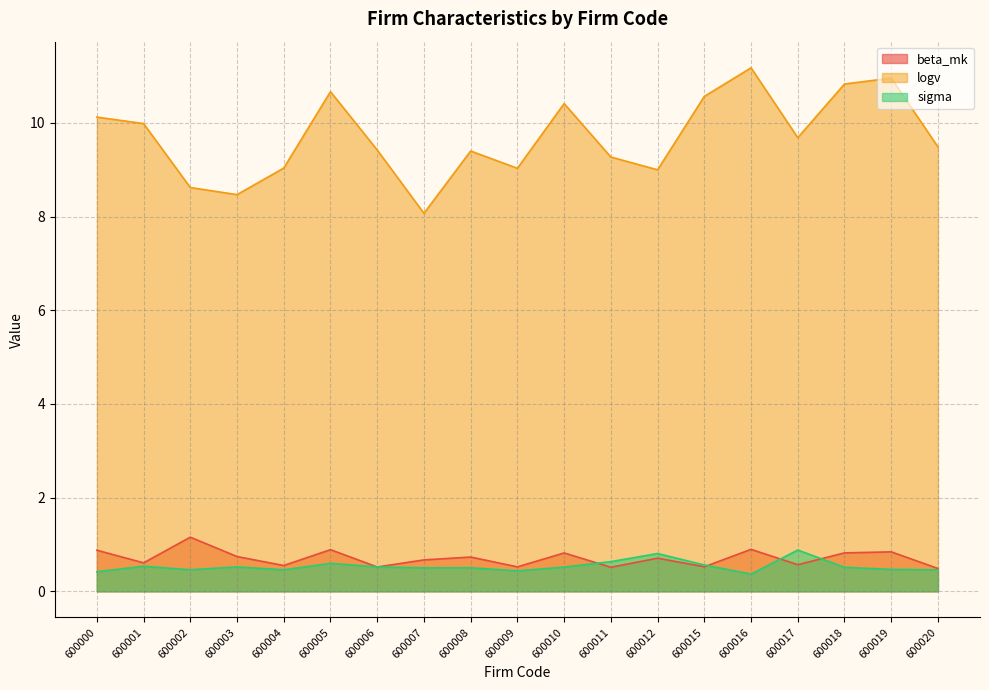

What is the difference between the maximum and minimum values in the sigma series?

0.5